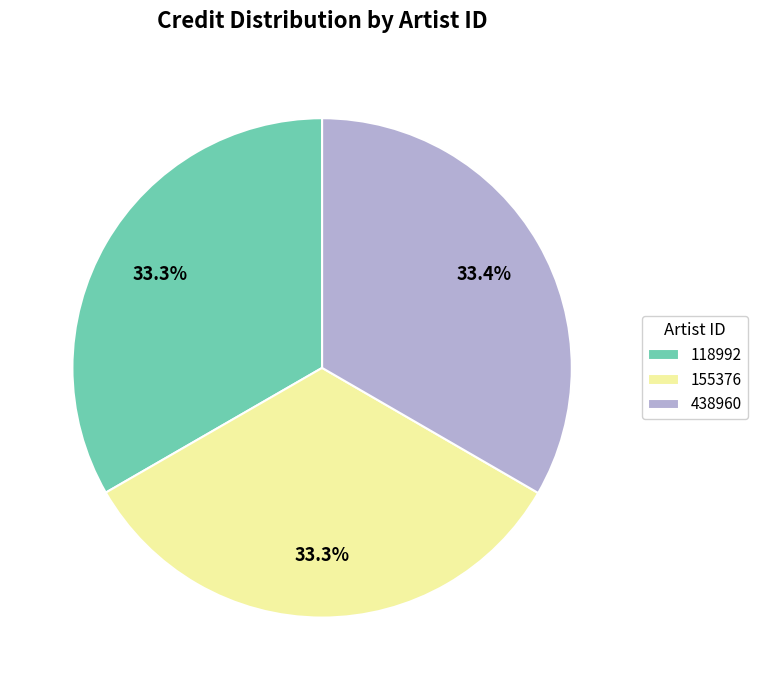

Does 118992 account for over 50% of the chart?

No